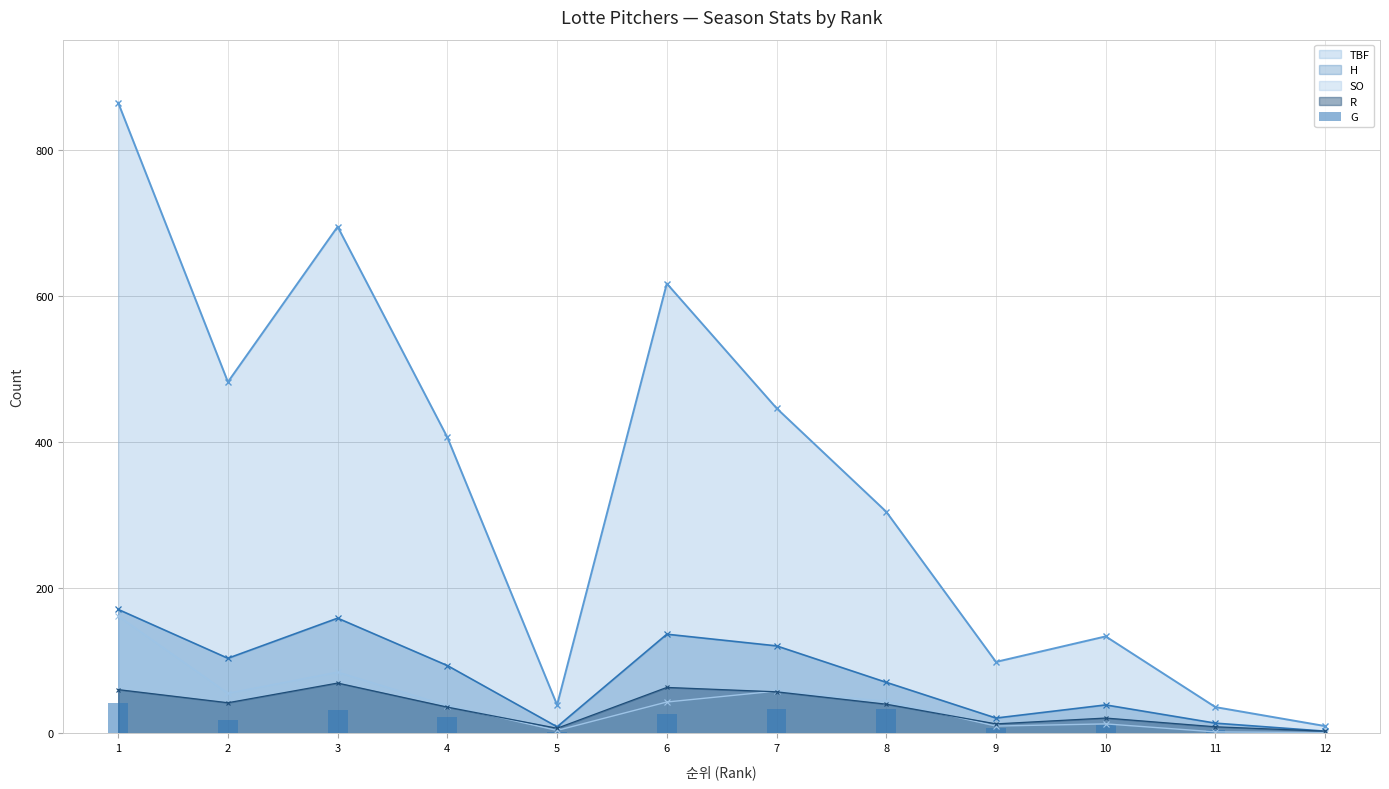

The value of H at 9 is 21. True or false?

True